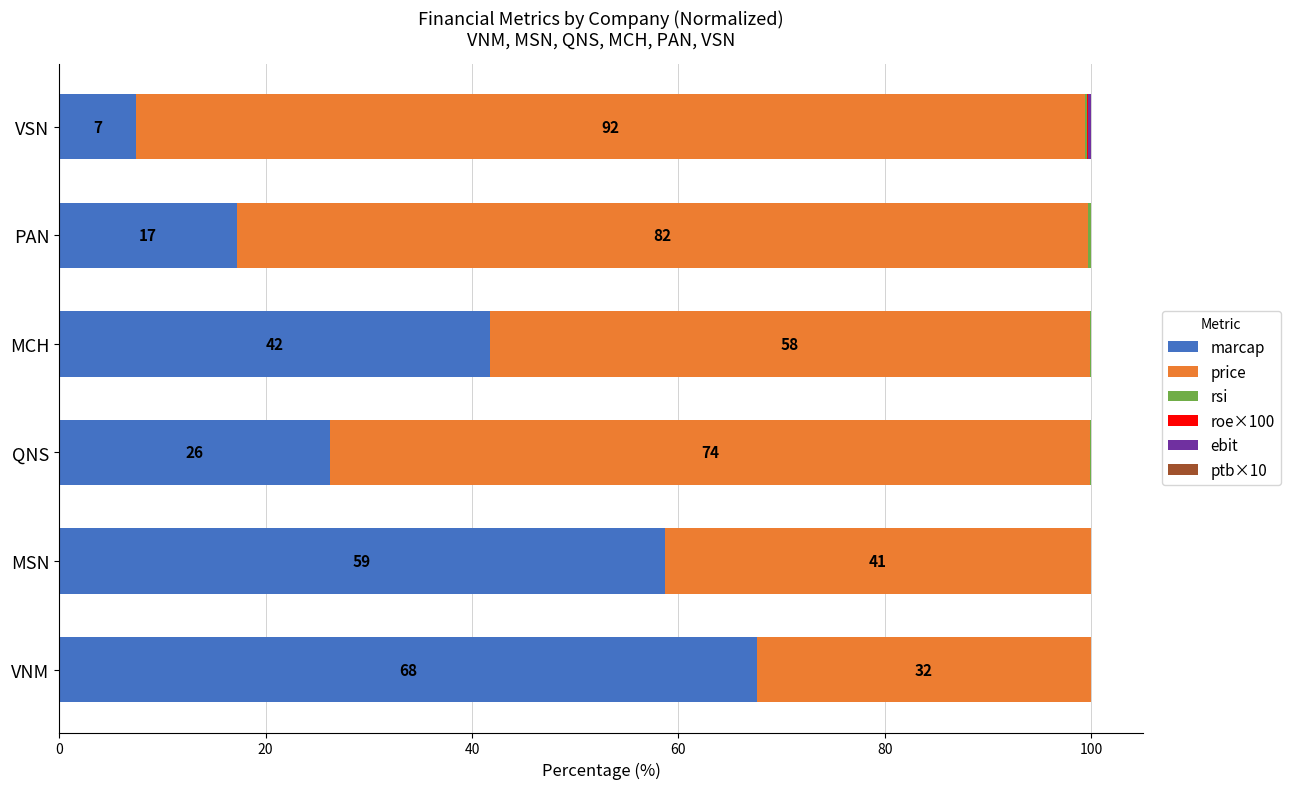

Where is marcap nearest to the value 37?

MCH